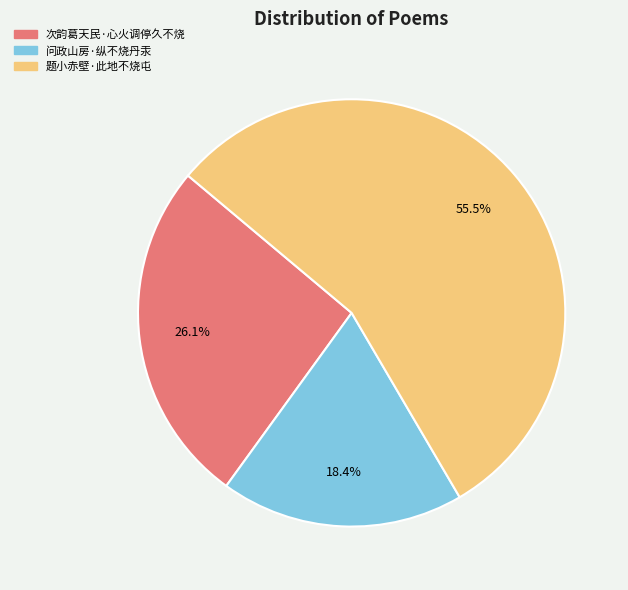

How many slices are in this pie chart?

3